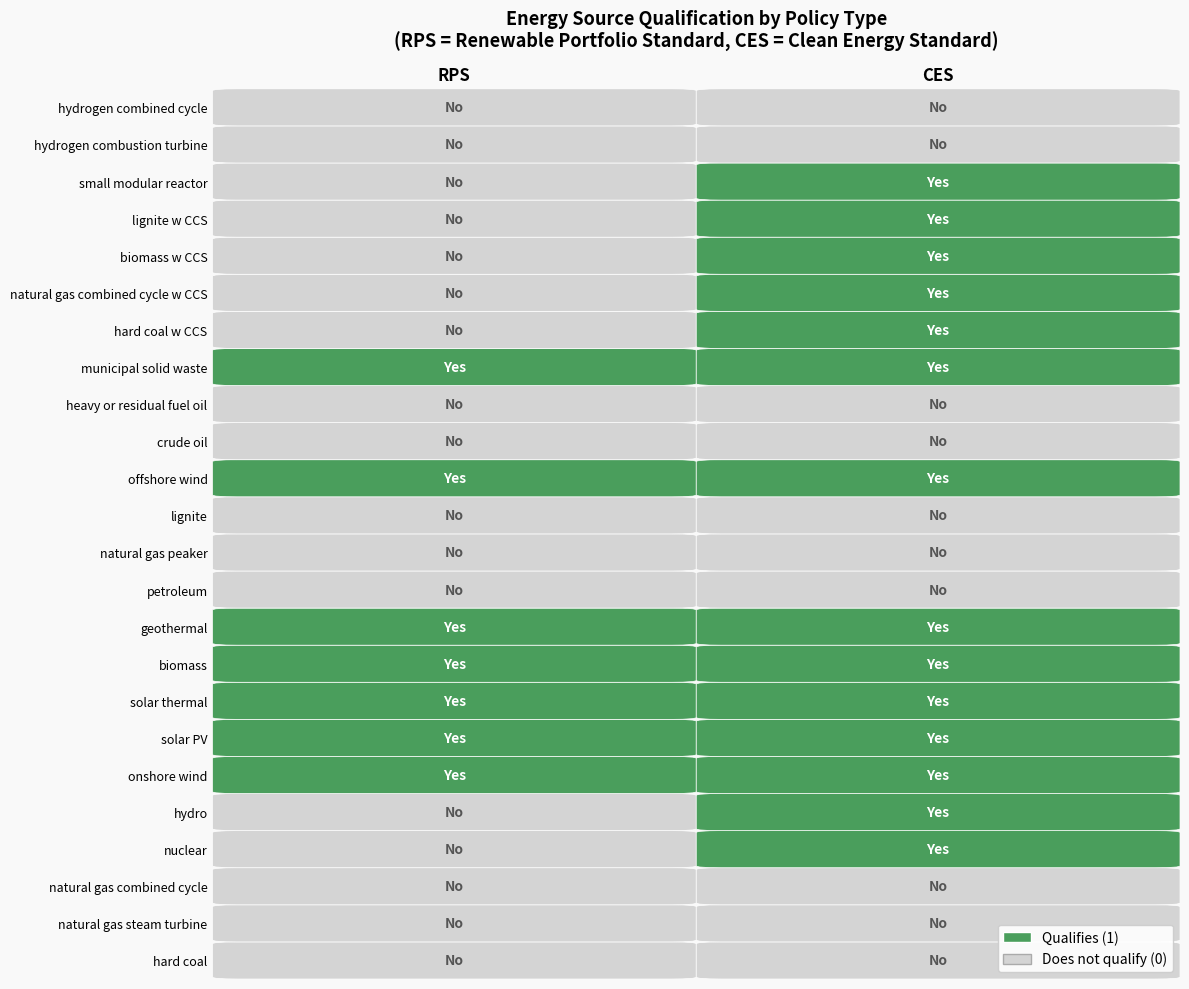

At how many categories does at least one series exceed 0?

2